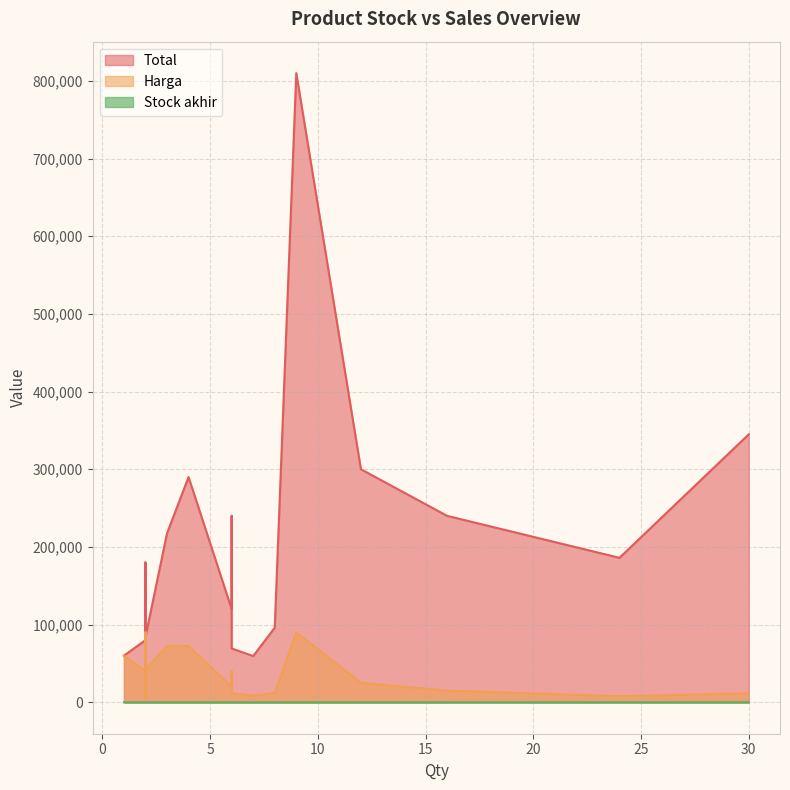

How many data points in Harga are above 25000?

8